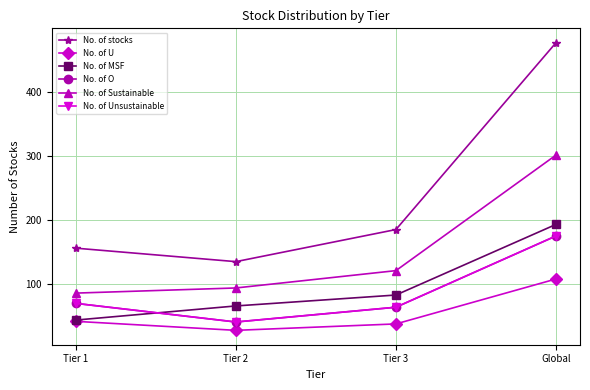

Rank the series at Tier 2 from lowest to highest value.

No. of U, No. of O, No. of Unsustainable, No. of MSF, No. of Sustainable, No. of stocks